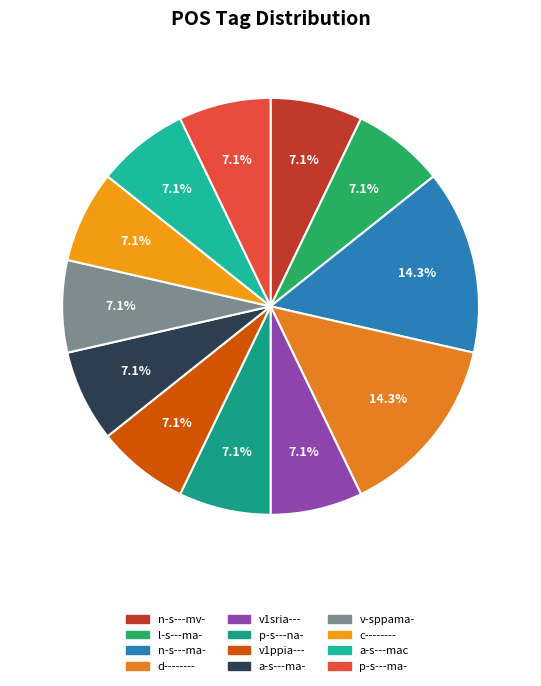

Is it true that p-s---ma- is 7% of the pie?

True